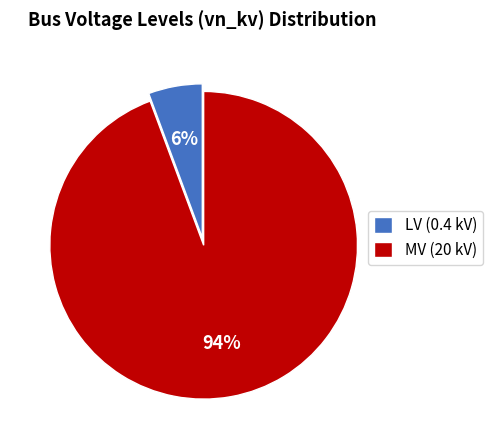

Which category accounts for the majority?

MV (20 kV)